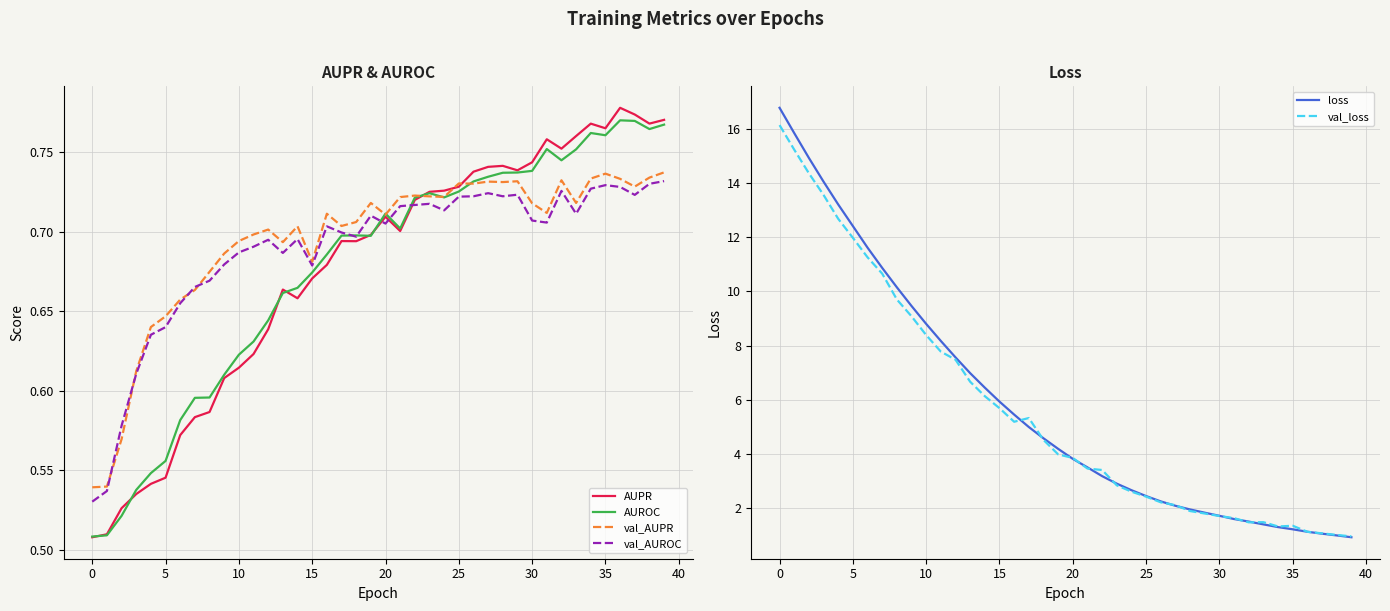

The value of val_AUROC at 10 is 1.2. True or false?

False